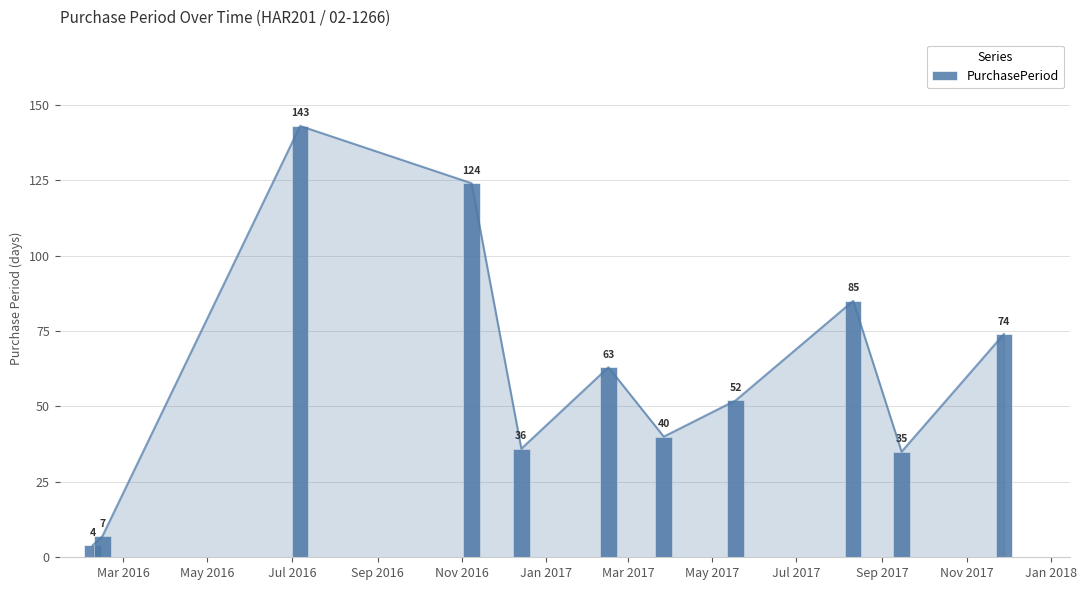

What is the sum of the values at Sep 2017 and Nov 2017?

109